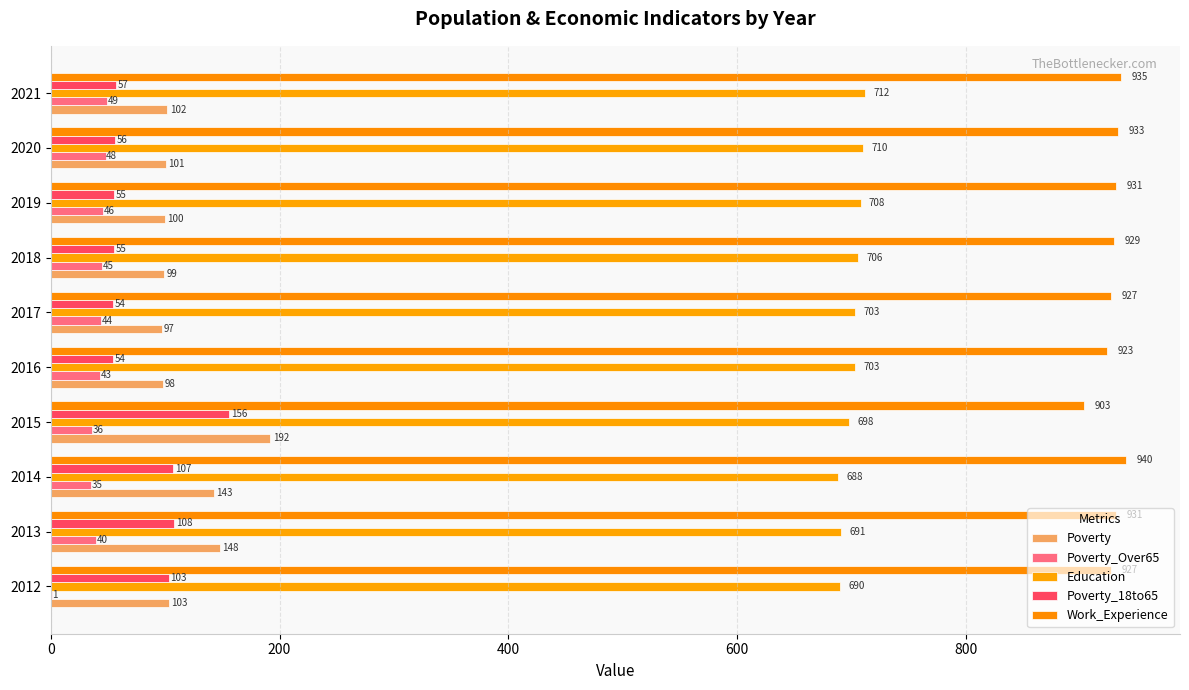

What are all the series names shown in the legend?

Poverty, Poverty_Over65, Education, Poverty_18to65, Work_Experience